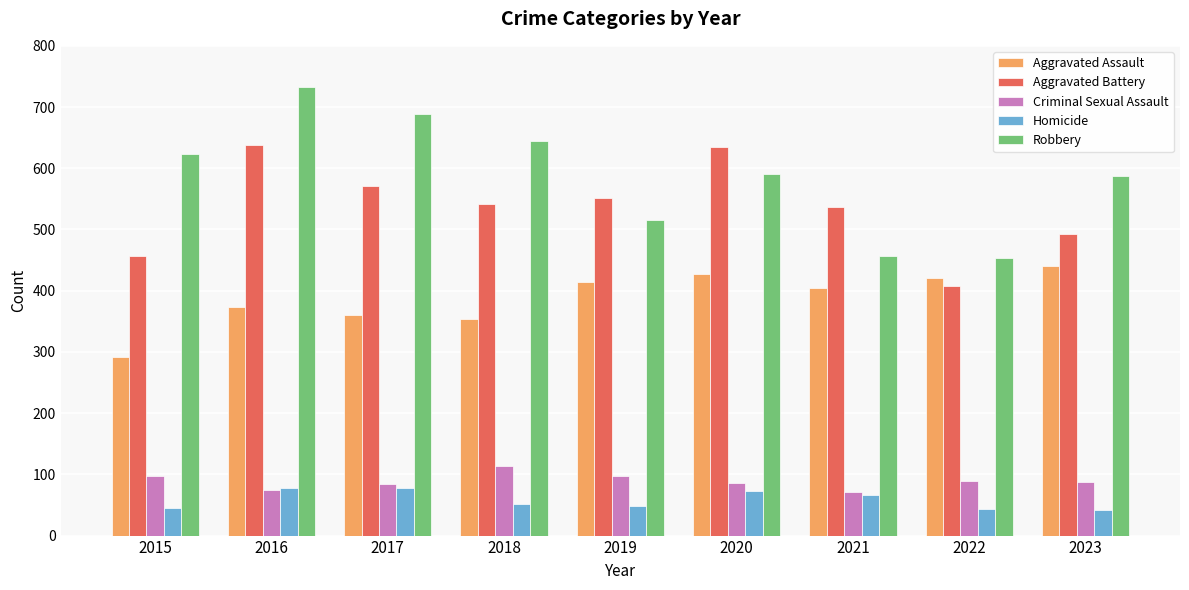

Count the number of data series in this chart.

5